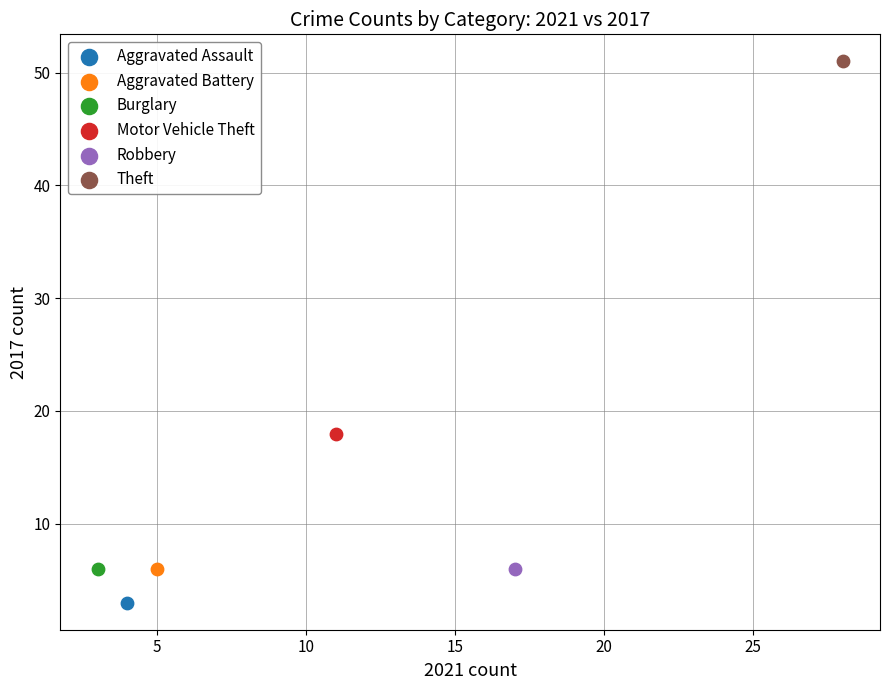

Which series contains the highest Y value?

Theft